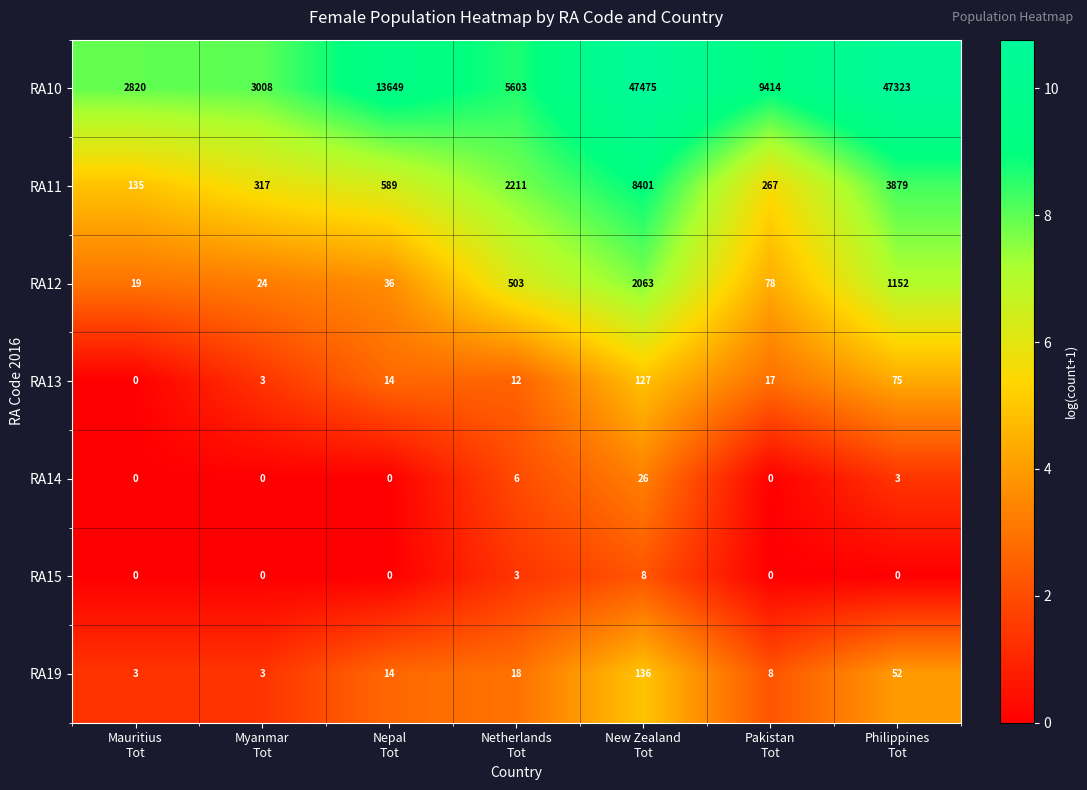

What is the total value across all series at Nepal
Tot?

14302